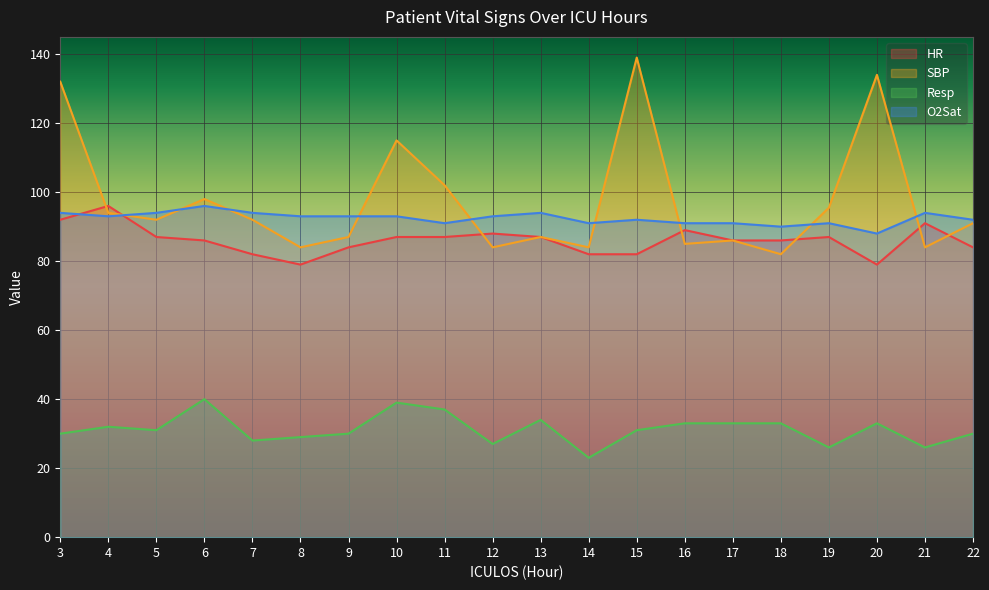

True or false: Resp has more than 1 points higher than both neighbors.

True